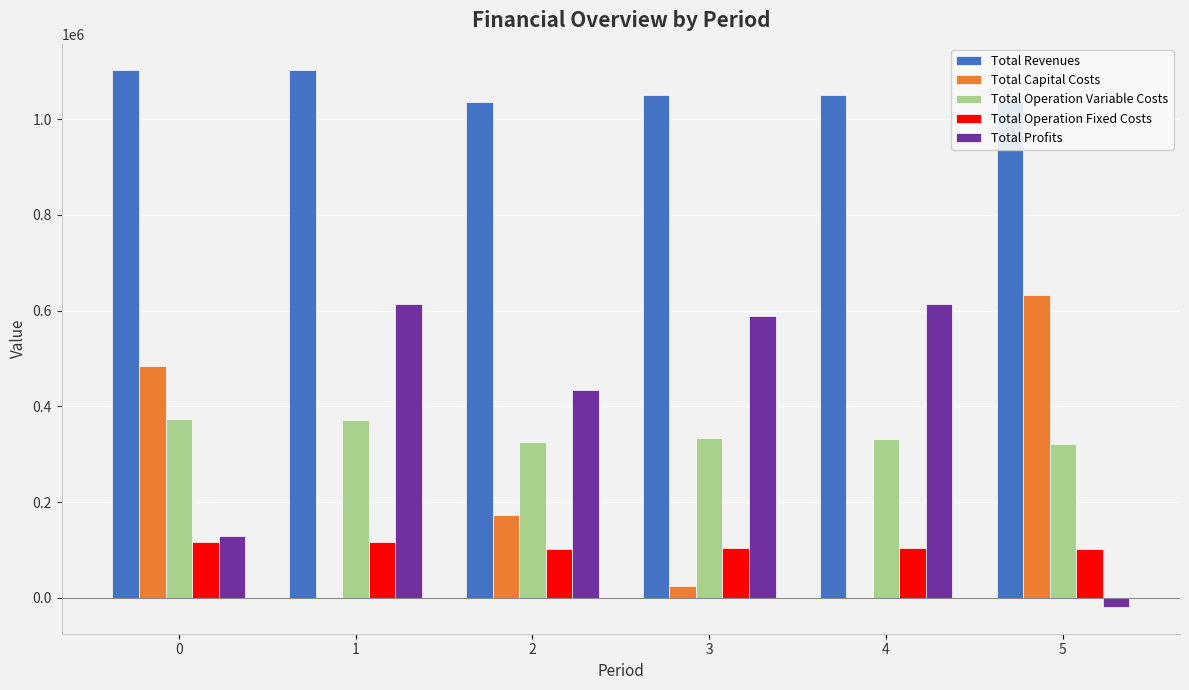

What value does the Total Capital Costs series have at 3?

24800.0